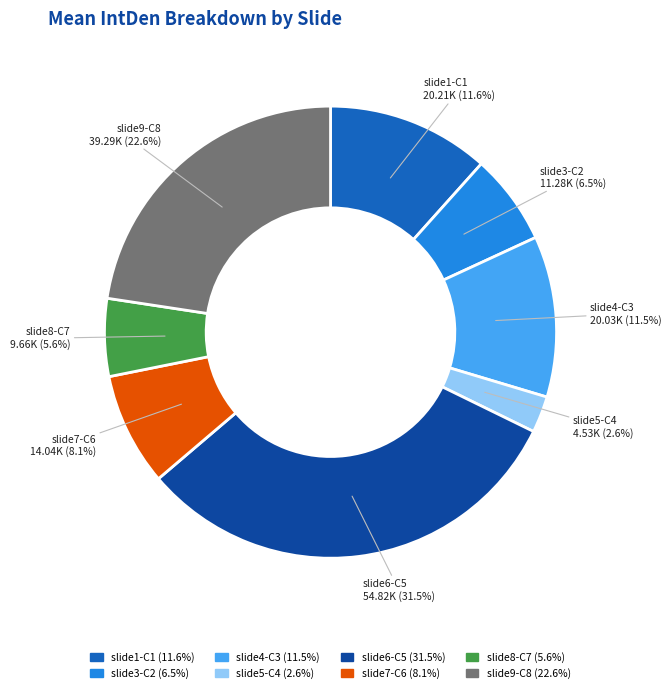

How many slices are in this pie chart?

8